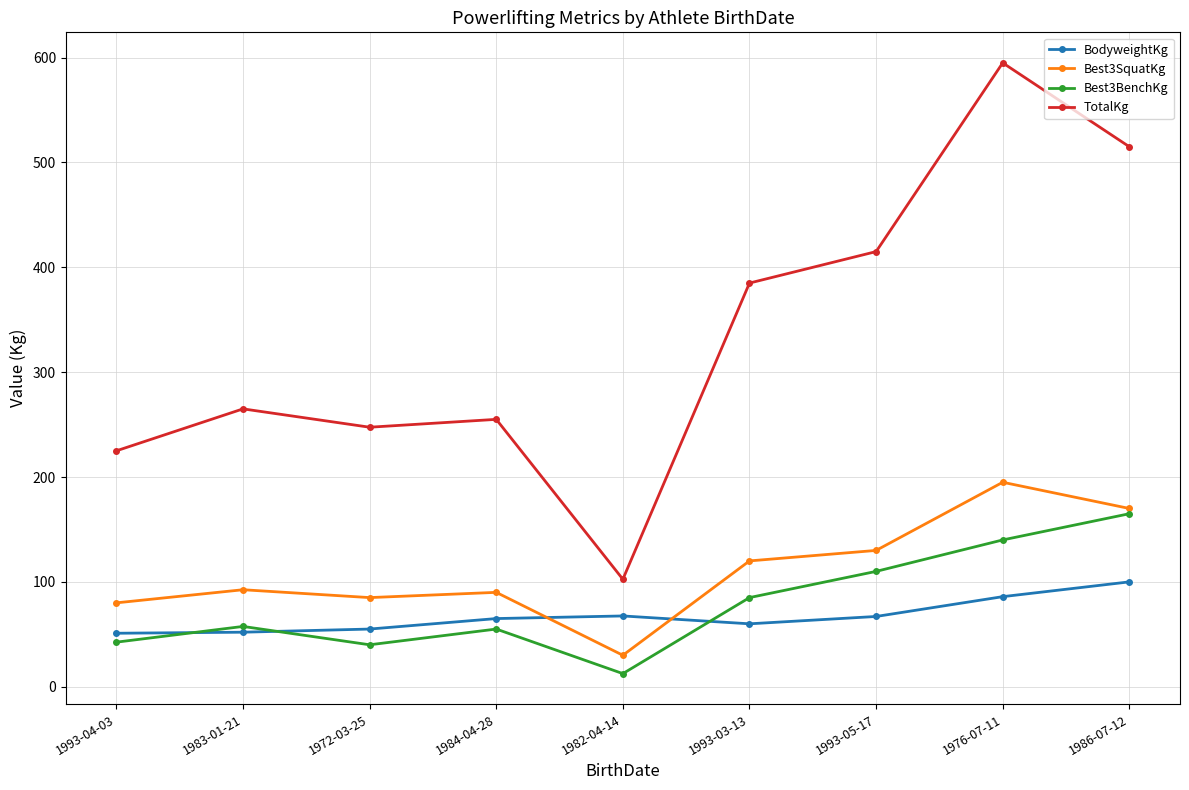

How many values in the Best3SquatKg series exceed 92?

5